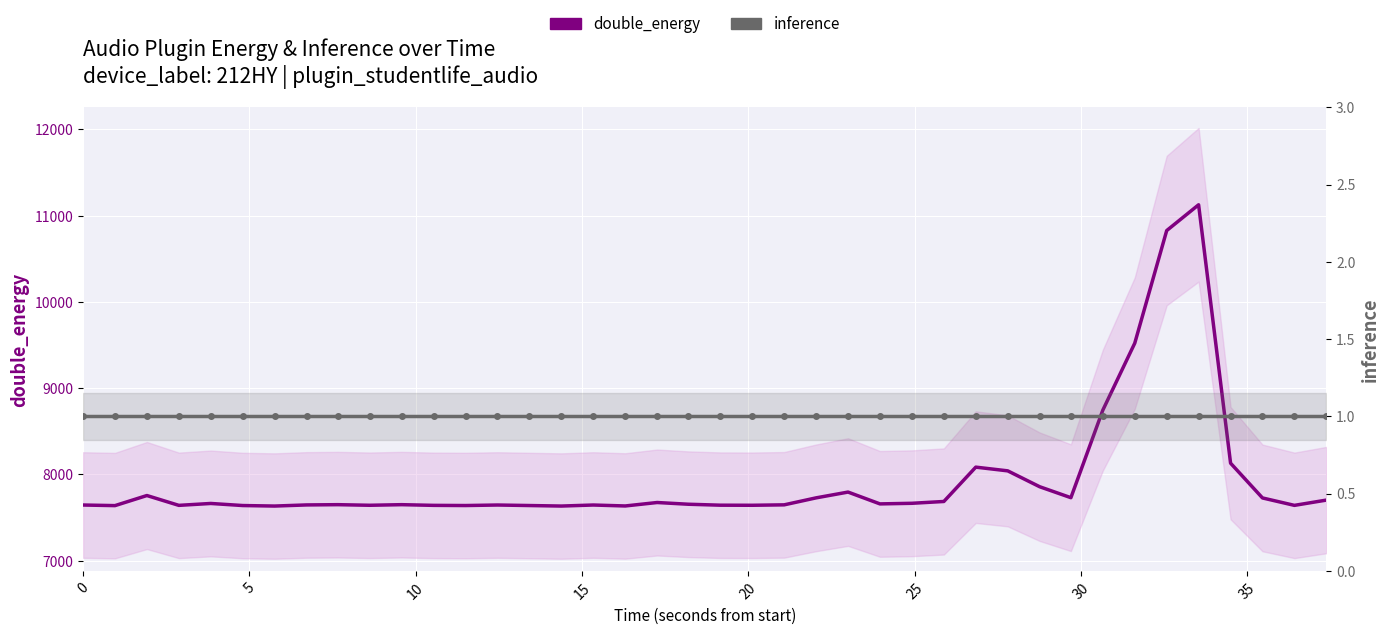

Is it true that double_energy equals 3480 at 17?

False